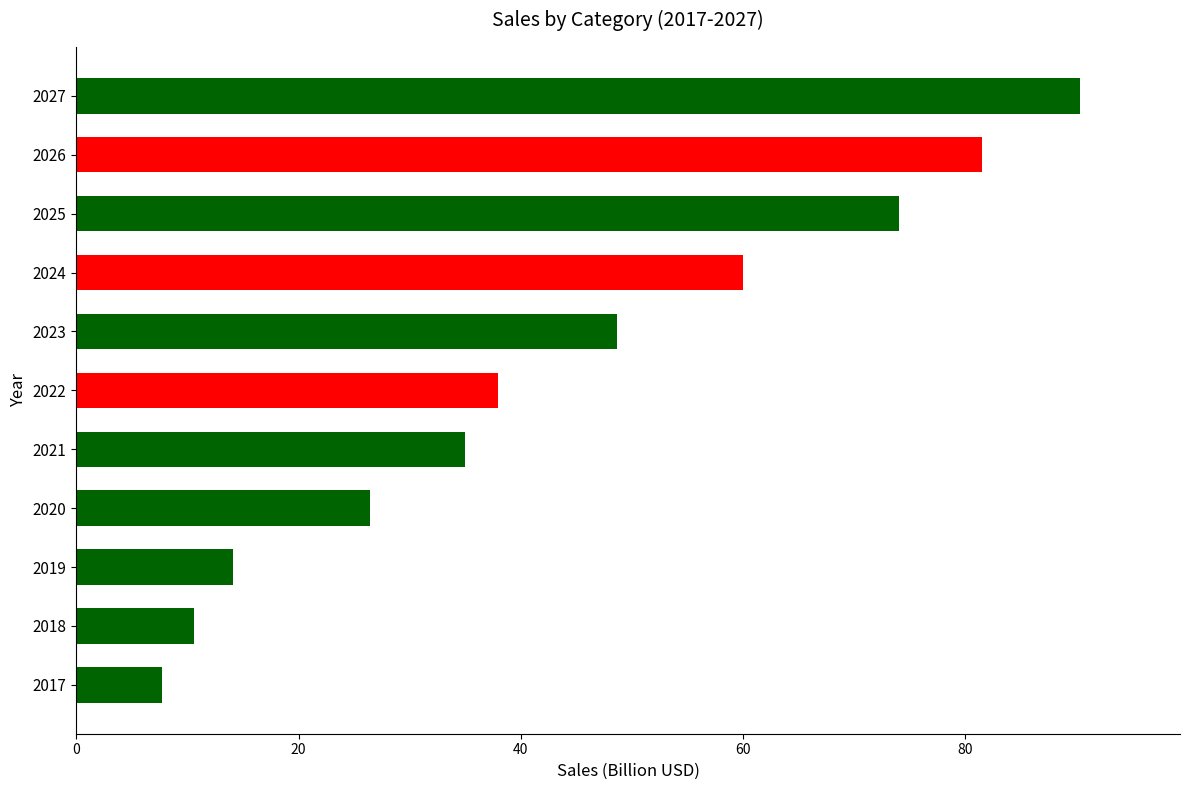

How many bars are there in total?

11